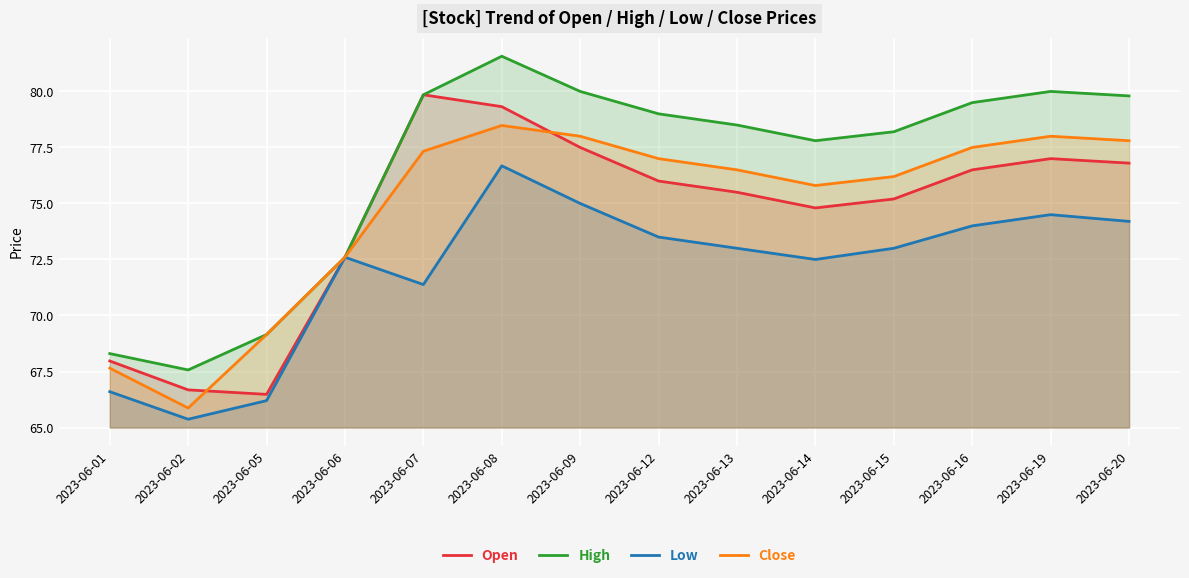

What is the smallest value displayed?

65.4